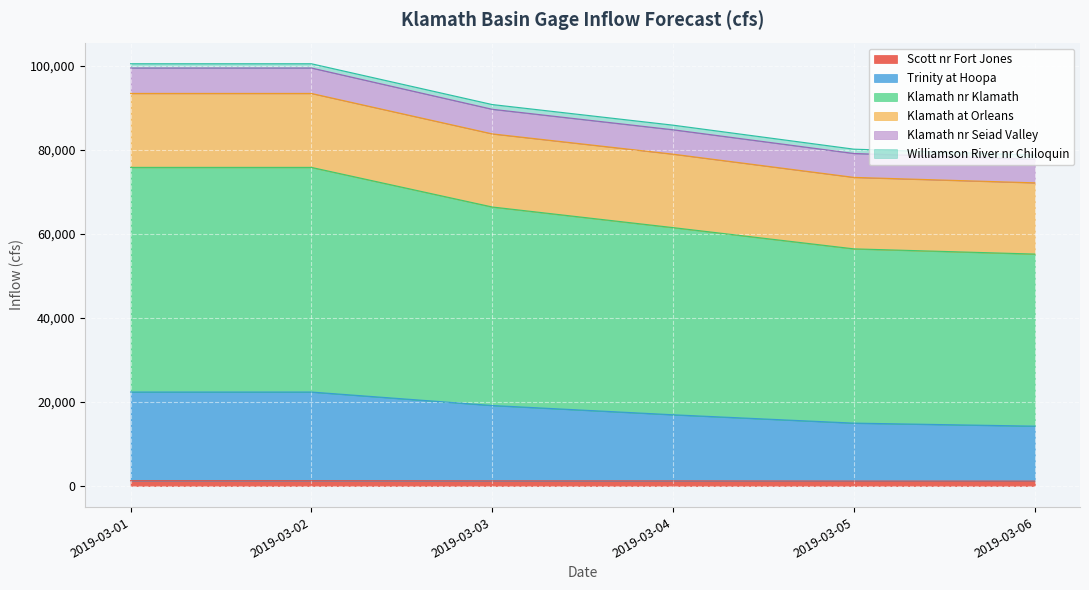

What are all the series names shown in the legend?

Scott nr Fort Jones, Trinity at Hoopa, Klamath nr Klamath, Klamath at Orleans, Klamath nr Seiad Valley, Williamson River nr Chiloquin